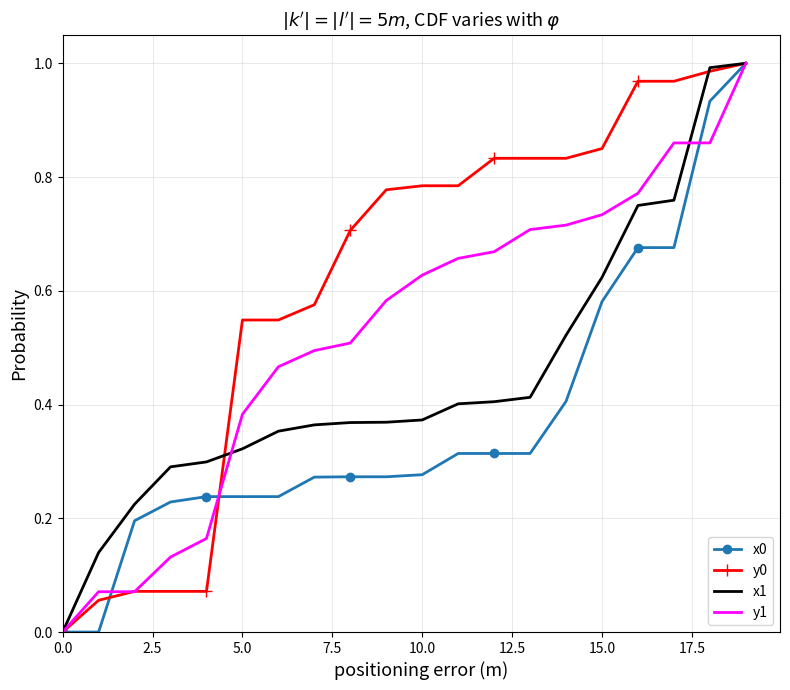

Which series has the largest total across all categories?

y0